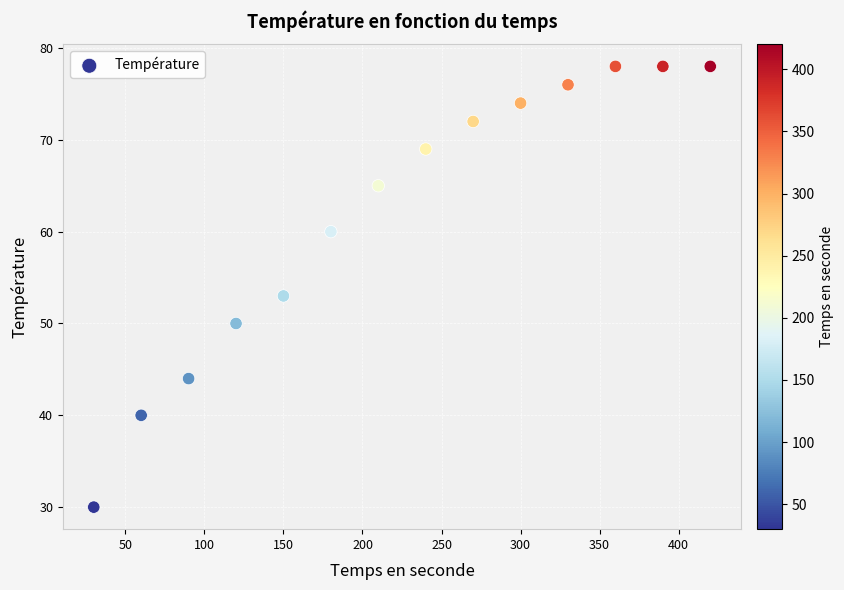

What Y value in the scatter plot is closest to 54?

53